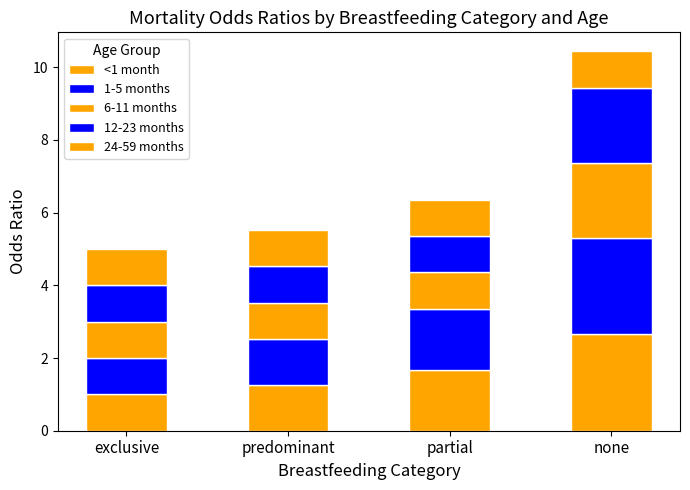

The value of <1 month at exclusive is 0.5. True or false?

False